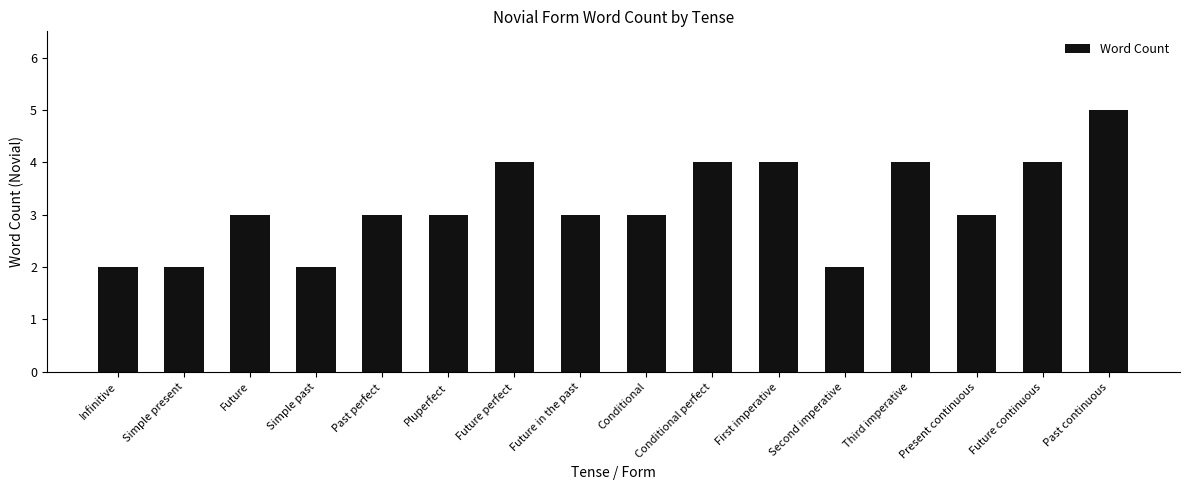

What is the maximum value shown in the chart?

5